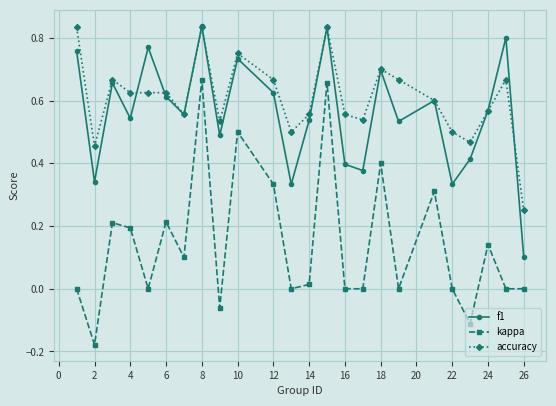

True or false: kappa has more than 0 points higher than both neighbors.

True